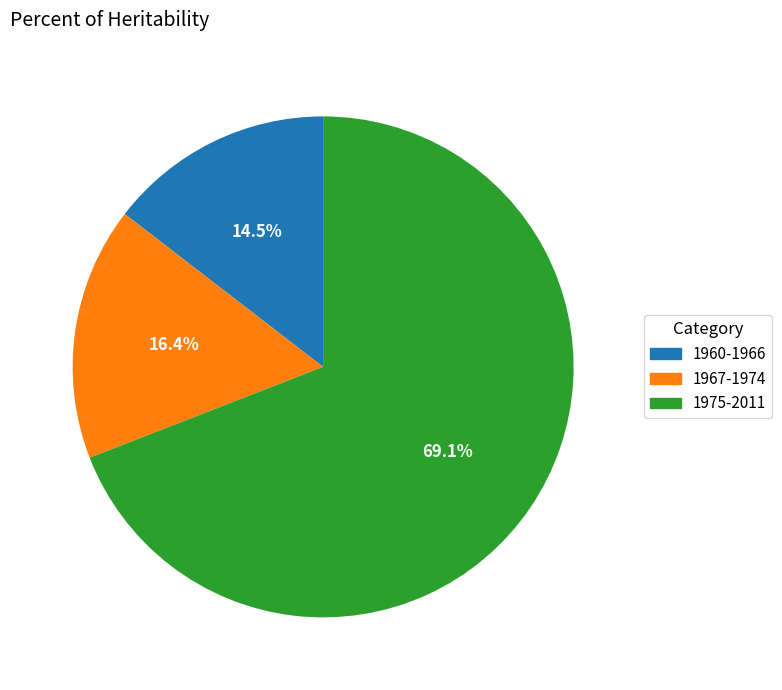

What is the majority slice?

1975-2011